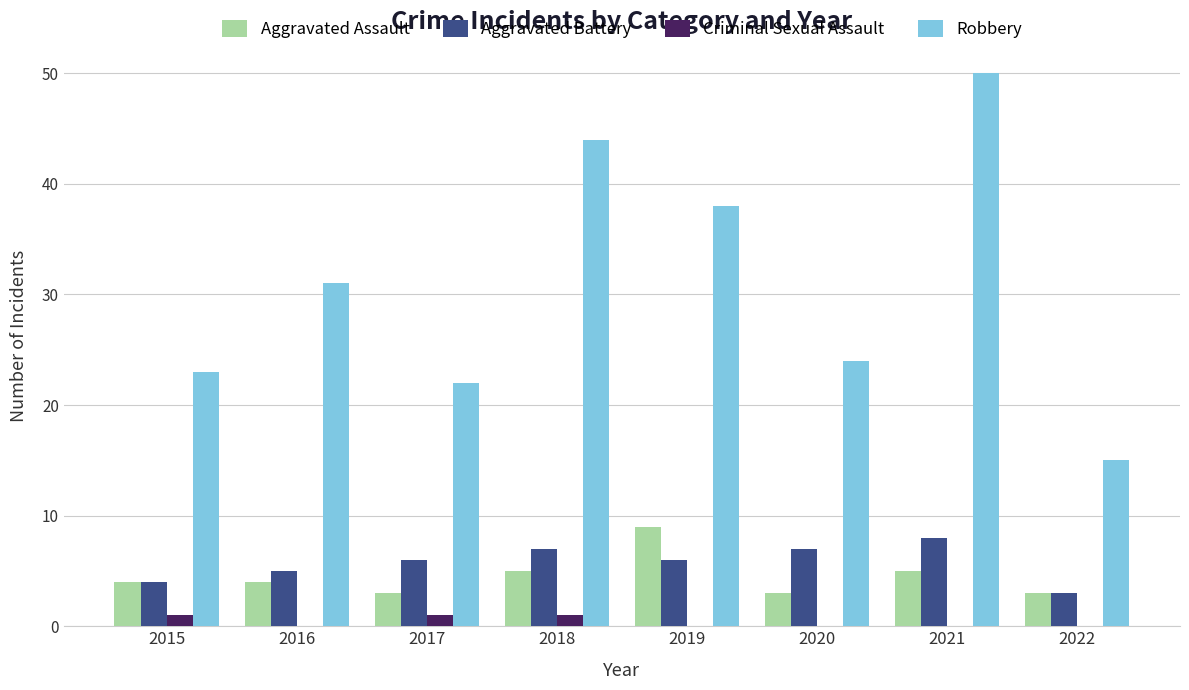

The Criminal Sexual Assault series shows 0 at 2016. True or false?

True